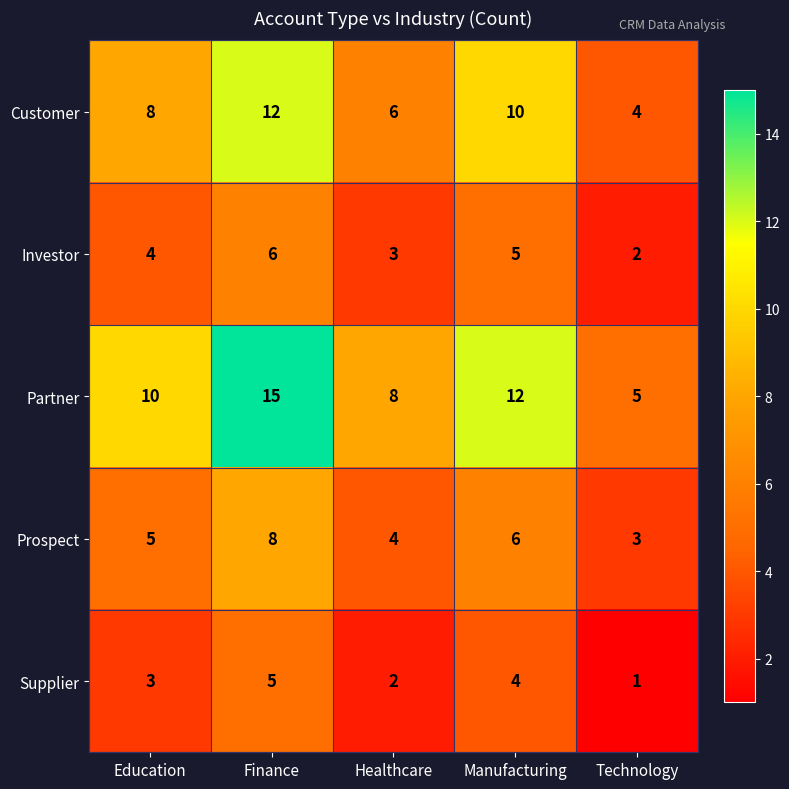

What is the difference between the second highest and second lowest values in the Customer series?

4